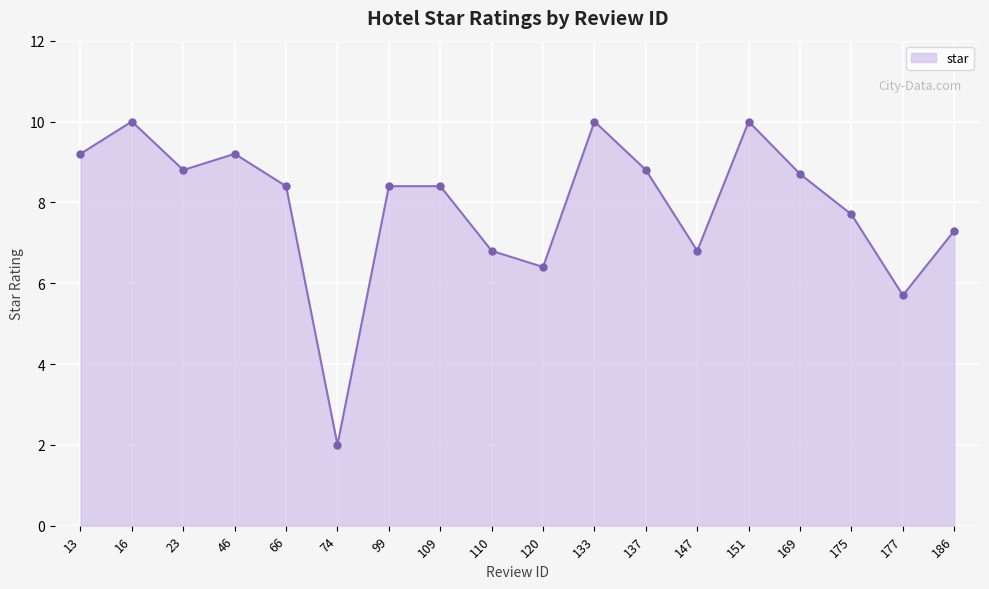

What is the greatest value displayed?

10.0